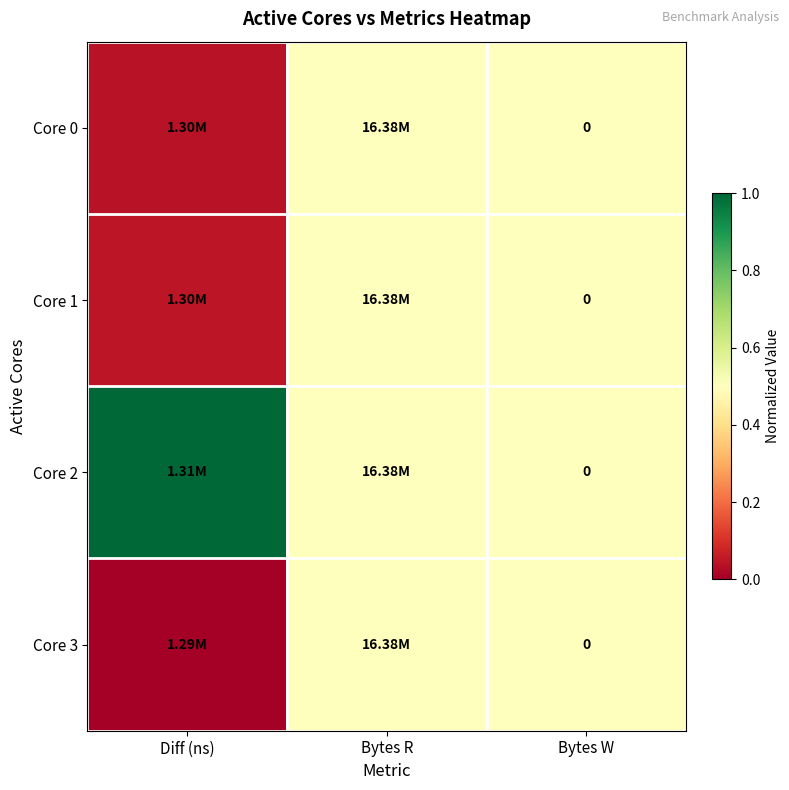

How many distinct data groups are displayed?

4